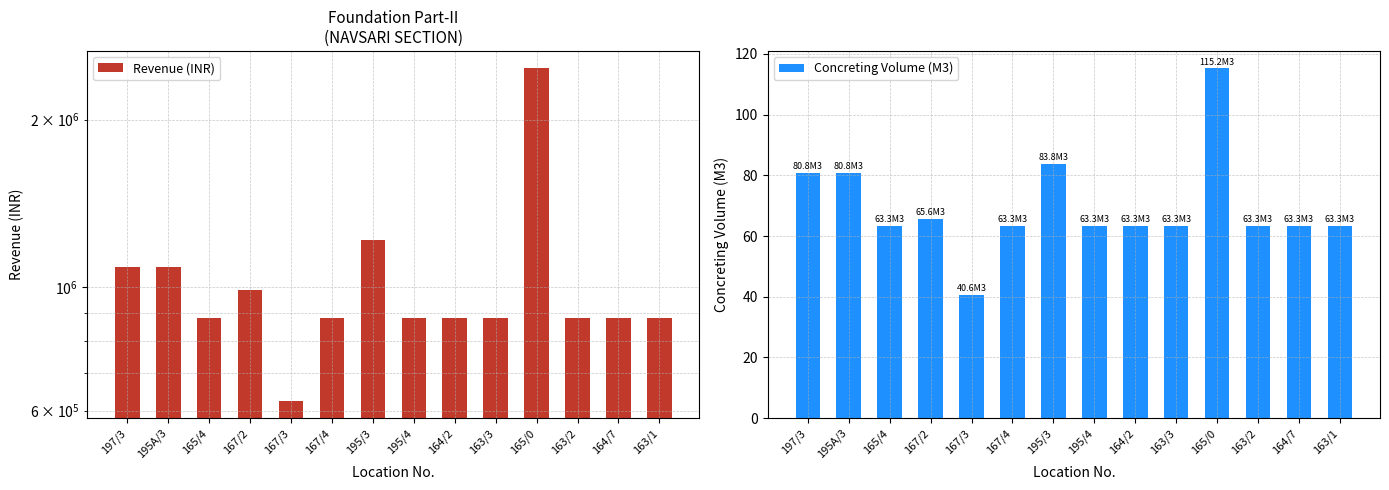

What is the sum of the Revenue (INR) values at 167/4 and 167/2?

1867605.0